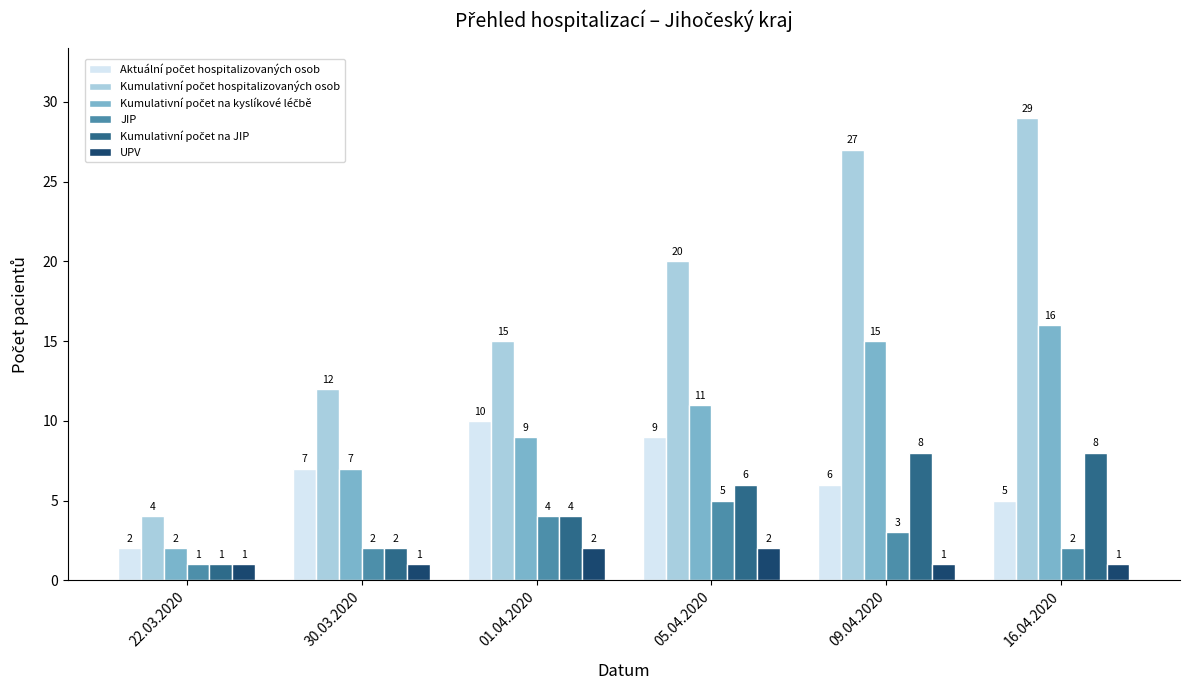

Which label corresponds to the largest value in the chart?

16.04.2020